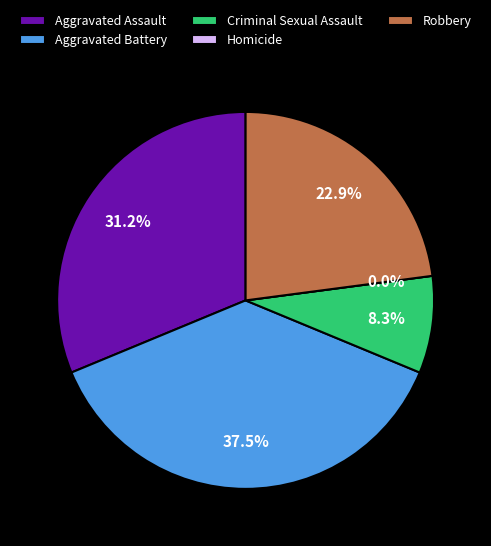

Rank the categories by value from lowest to highest.

Homicide, Criminal Sexual Assault, Robbery, Aggravated Assault, Aggravated Battery